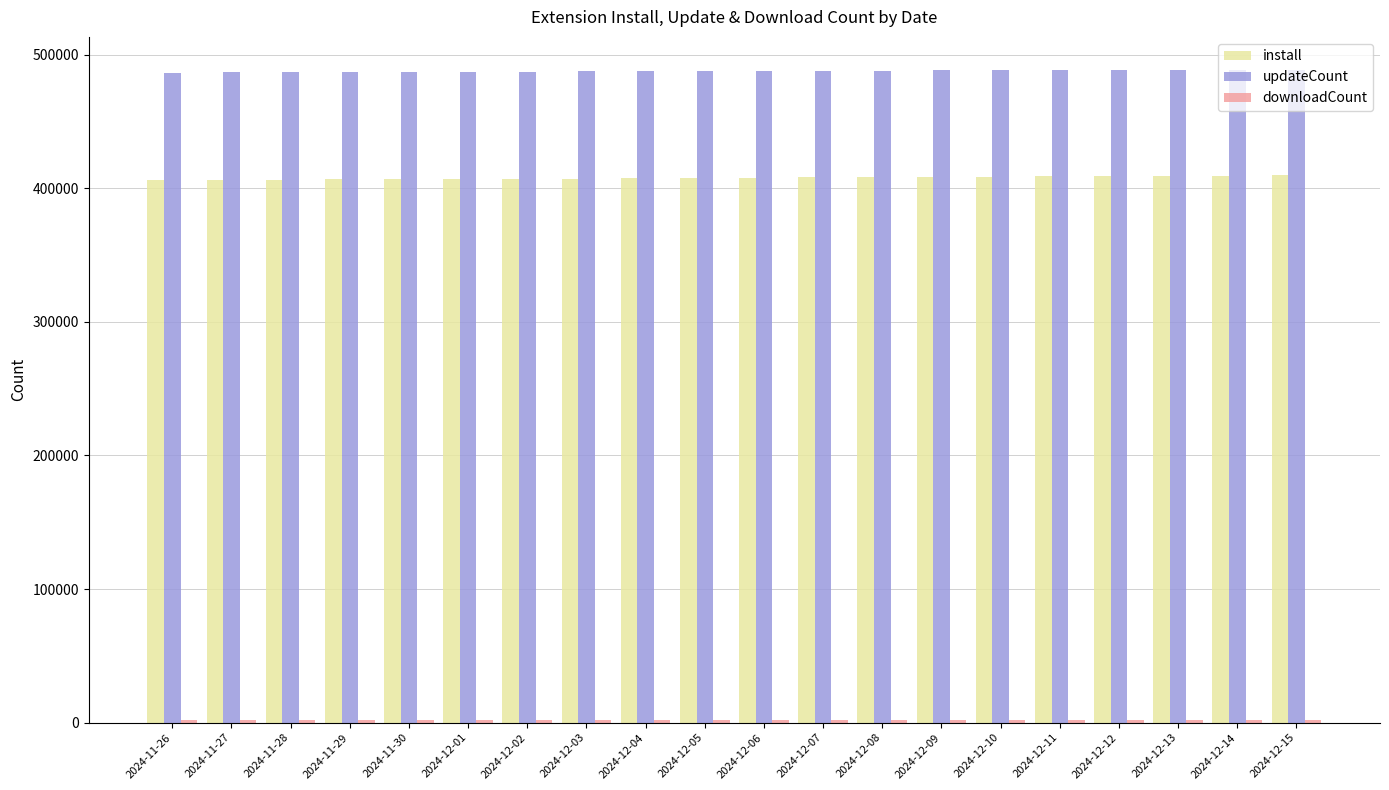

Is the value of install at 2024-11-26 greater than the value of updateCount at 2024-11-28?

No